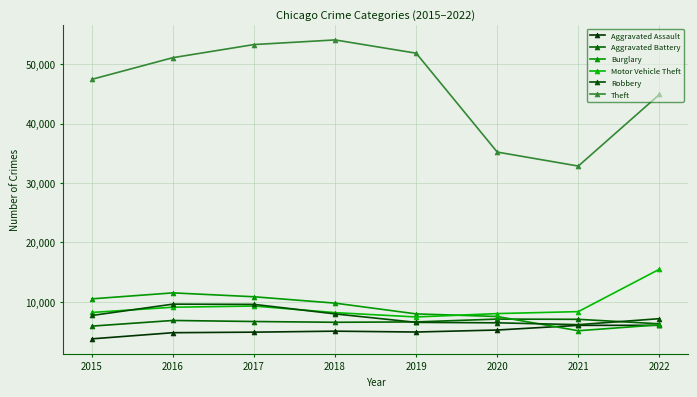

True or false: Motor Vehicle Theft has a value of 15495 at 2022.

True